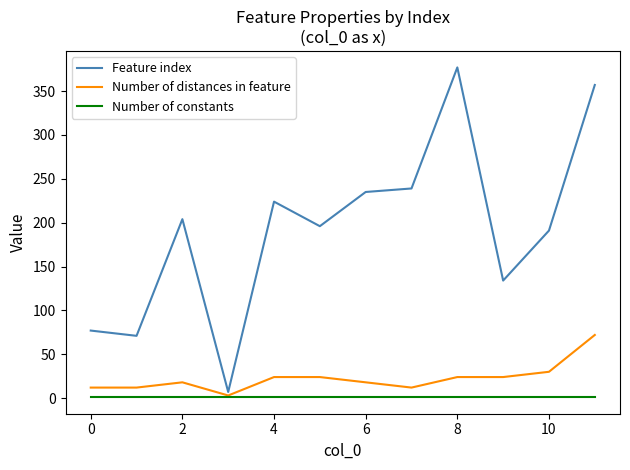

What is the maximum value for Number of constants?

1